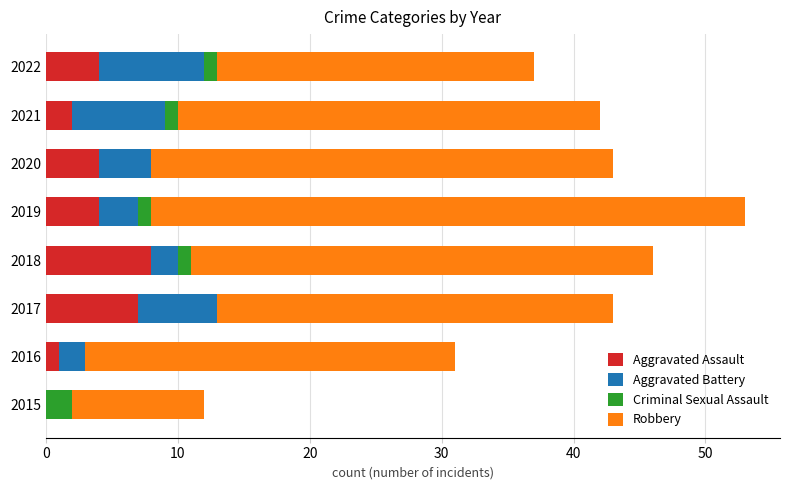

What is the total value across all series at 2020?

43